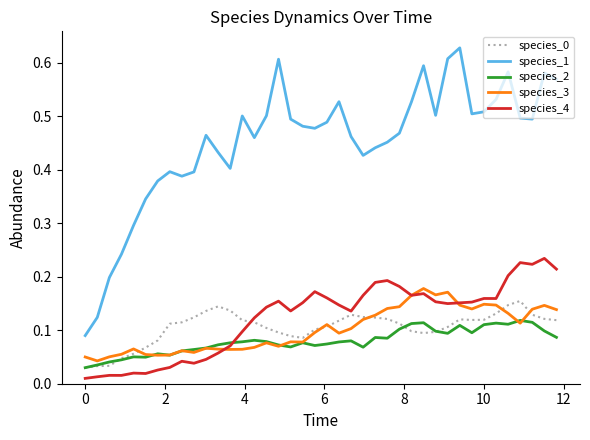

Which series has the largest total across all categories?

species_1